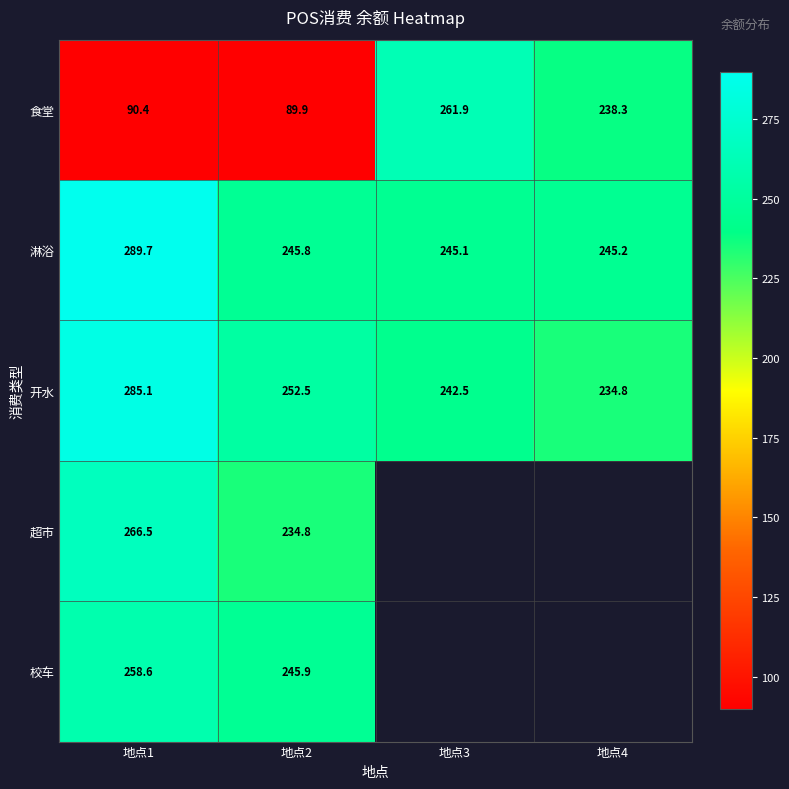

True or false: 开水 has a value of 252.5 at 地点2.

True